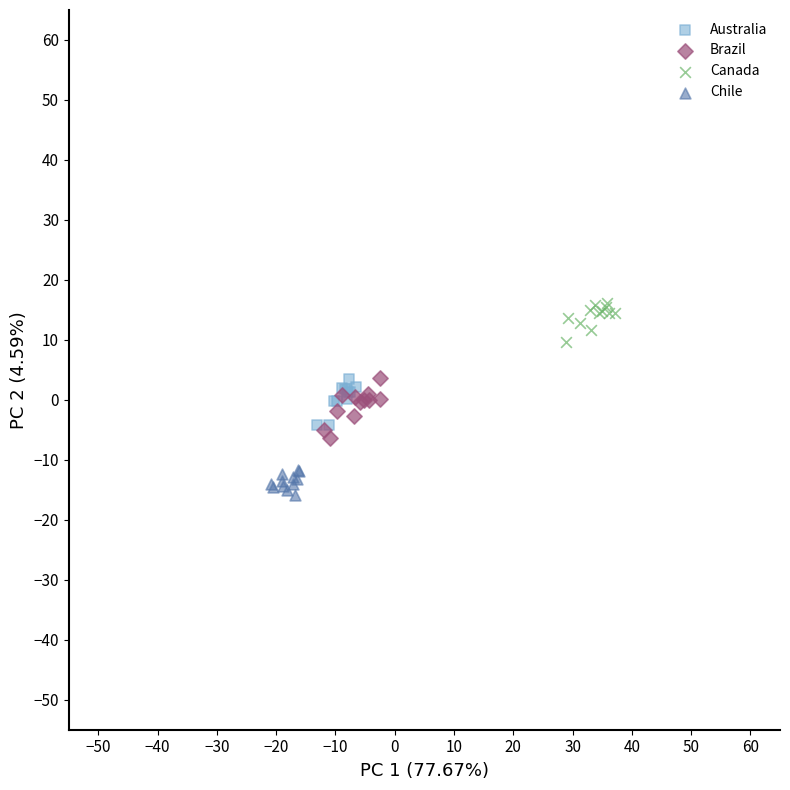

Which series contains the highest Y value?

Canada